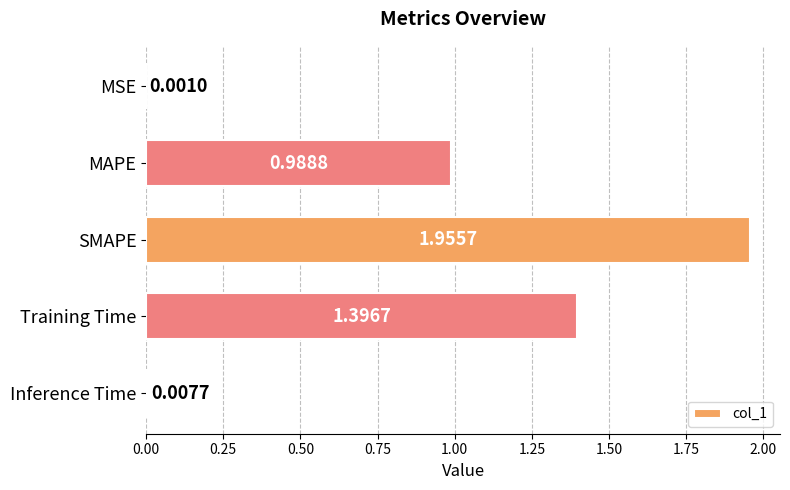

At which category does the chart reach its peak across all series?

SMAPE